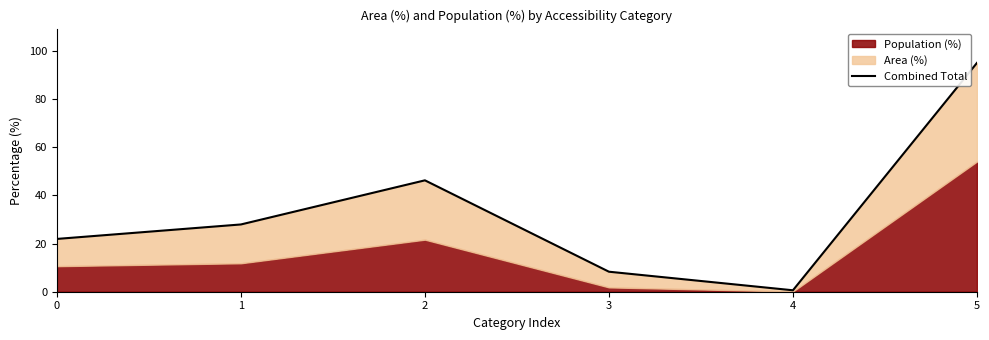

Reading left to right, list all the values displayed in this chart.

21.9	27.9	46.2	8.3	0.6	94.9